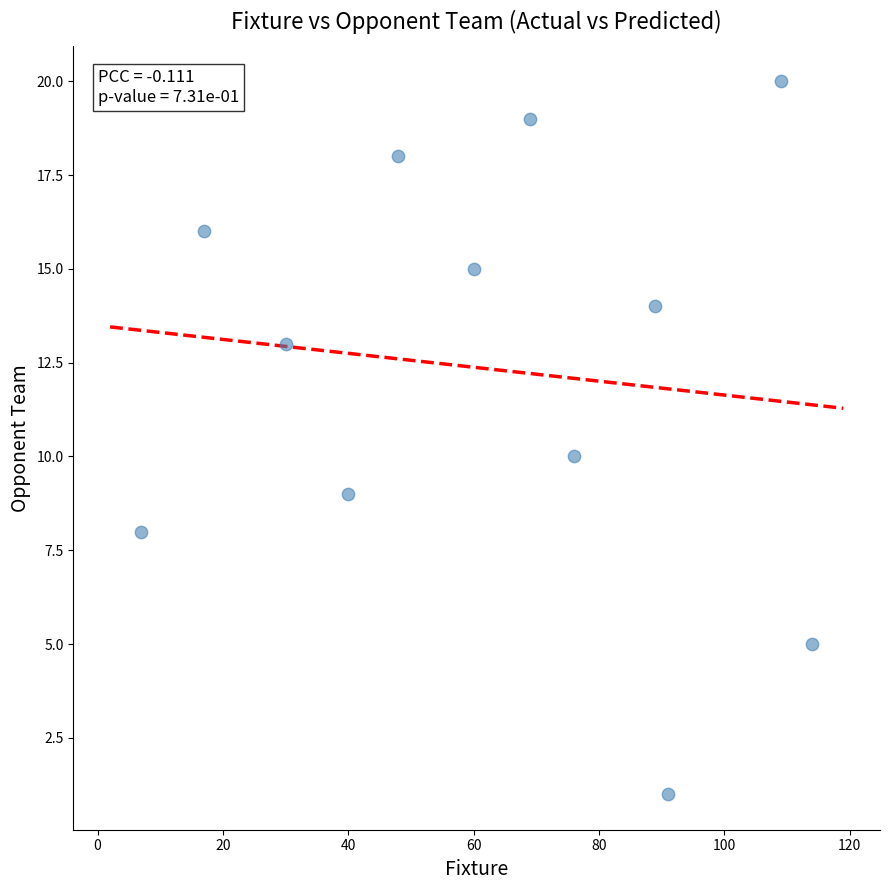

What is the range of X values (max minus min)?

107